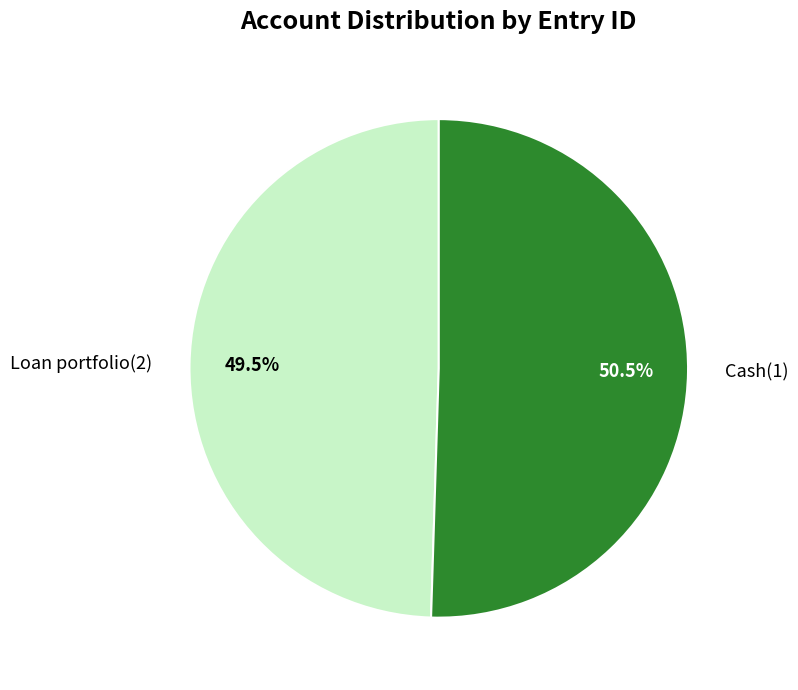

How many segments does this pie chart have?

2